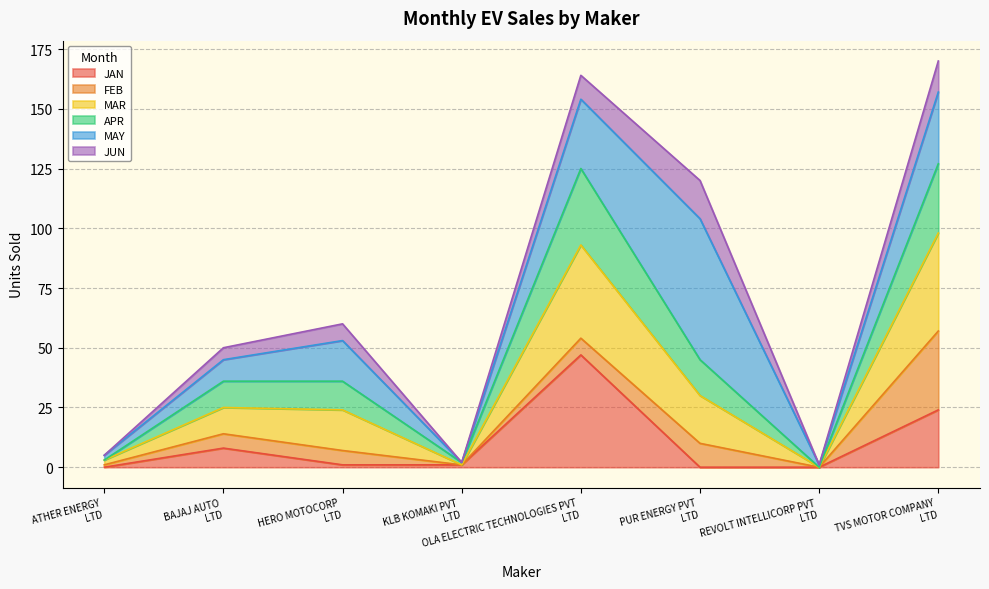

What is the highest value of the JAN series?

47